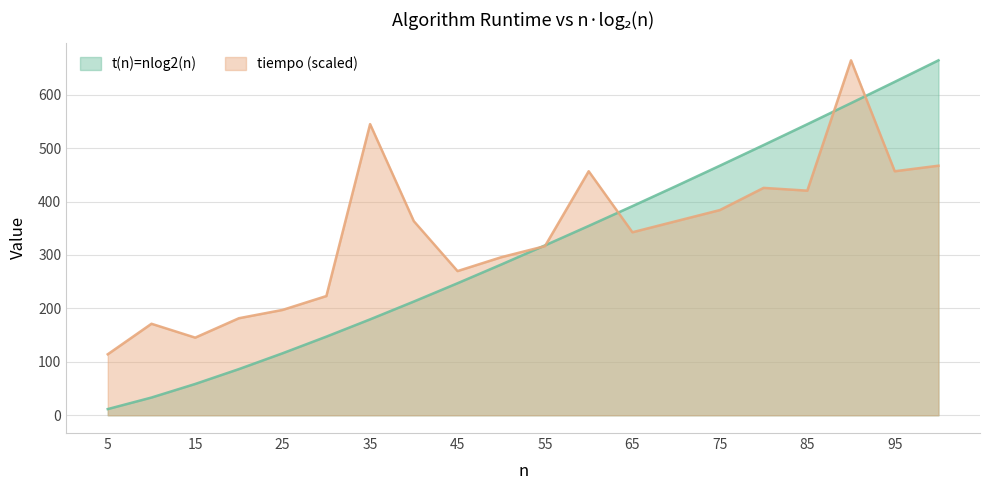

The tiempo series shows 164.5 at 5. True or false?

False